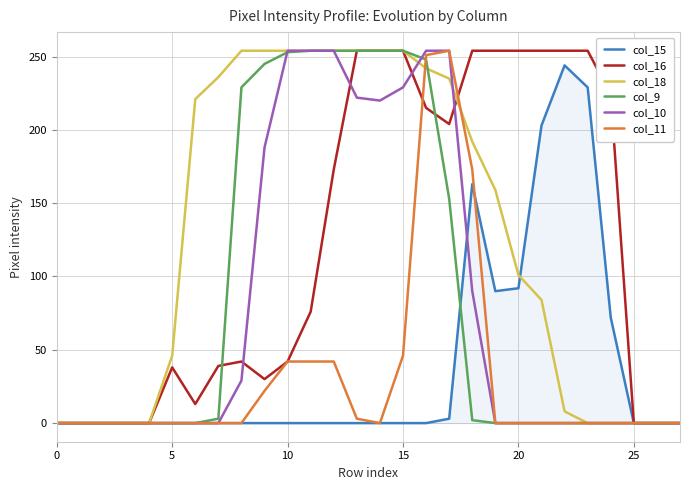

What is the maximum value shown in the chart?

254